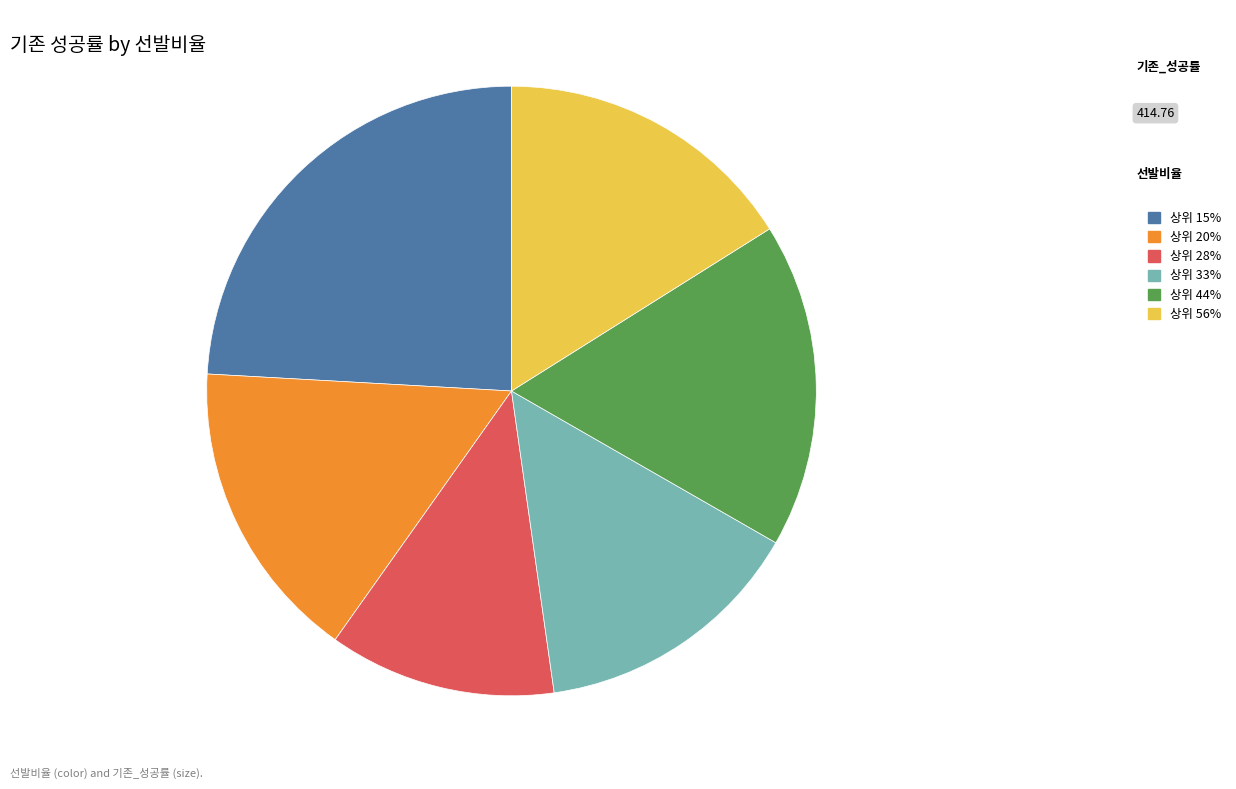

How many slices are in this pie chart?

6